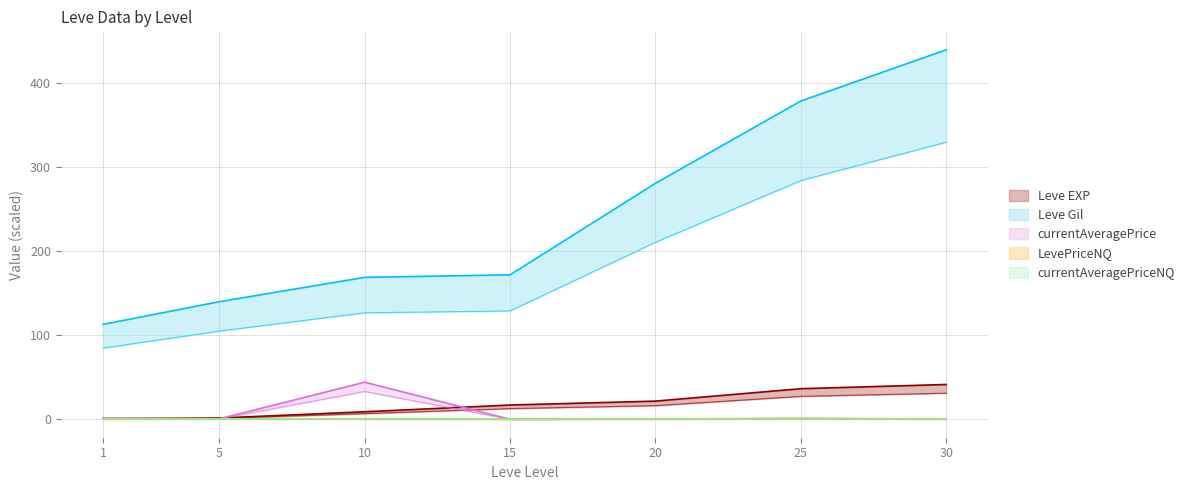

What is the difference between the currentAveragePrice values at 15 and 25?

0.7